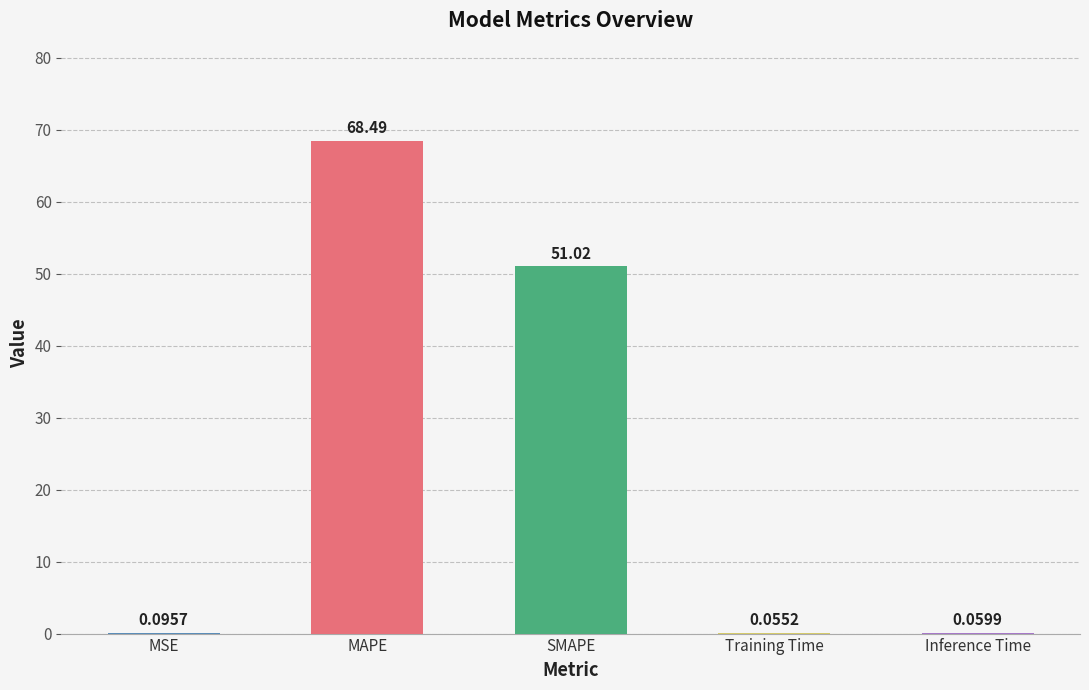

Which category has the highest value across all series?

MAPE